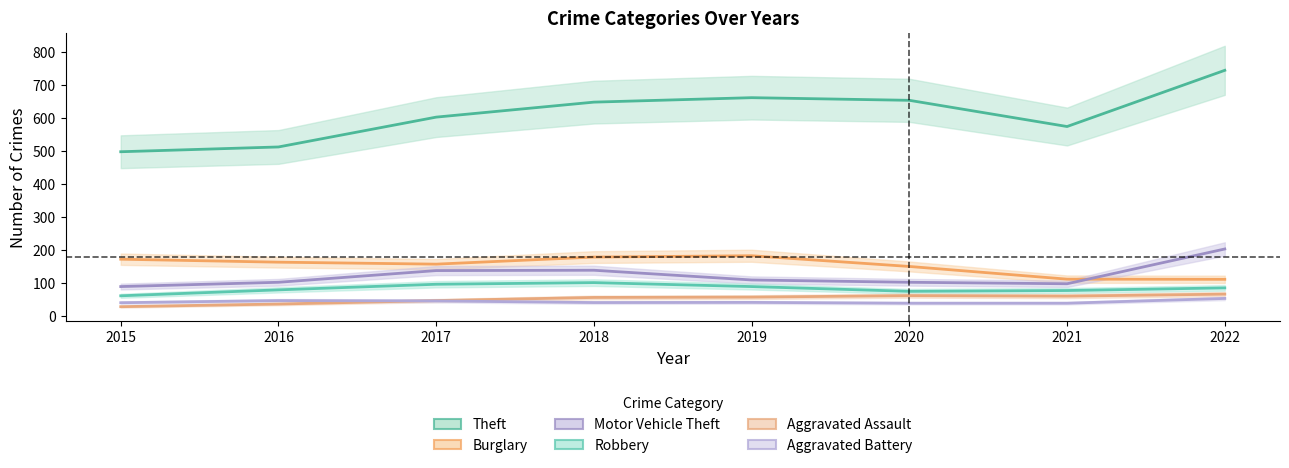

Does the chart have visible grid lines?

No